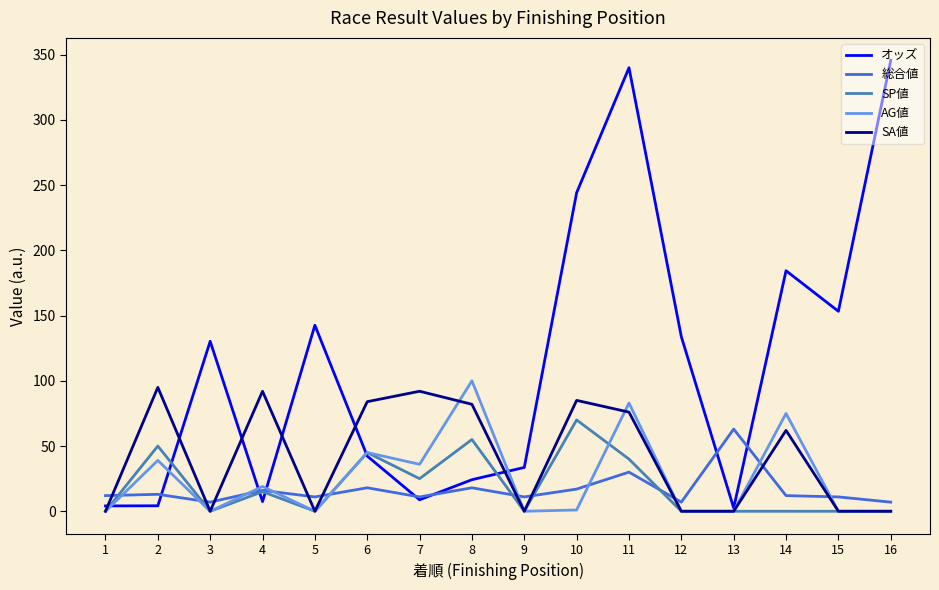

At which category does AG値 reach its first local peak?

2